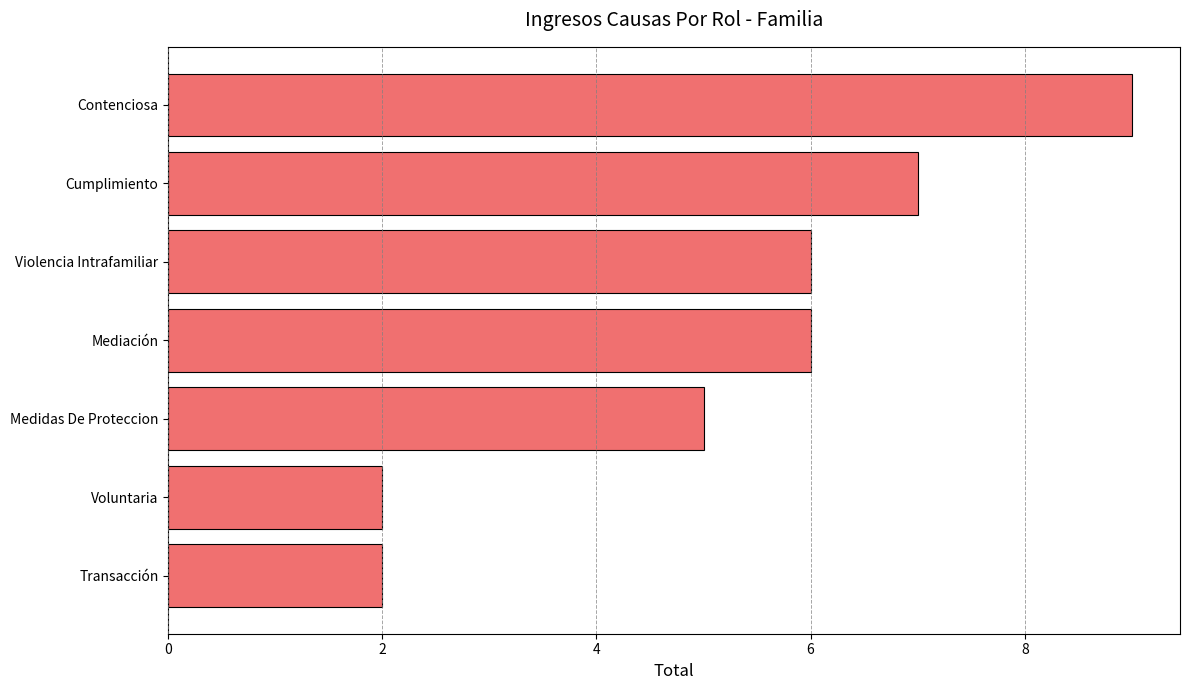

What is the smallest value displayed?

2